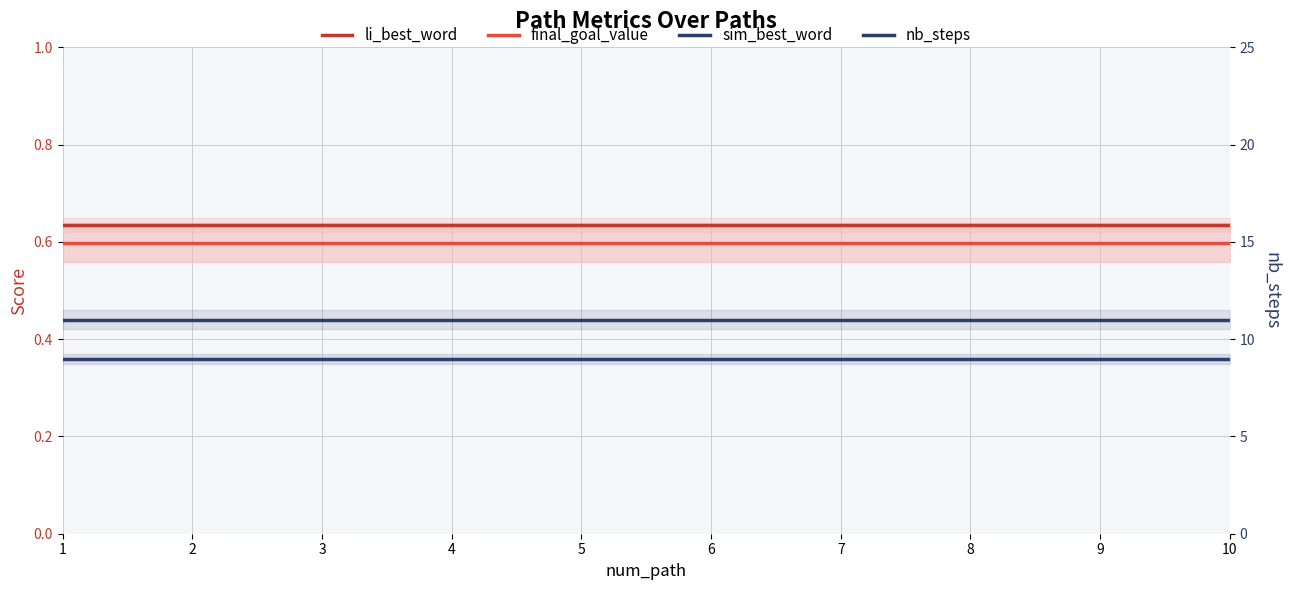

The final_goal_value series shows 0.6 at 5. True or false?

True